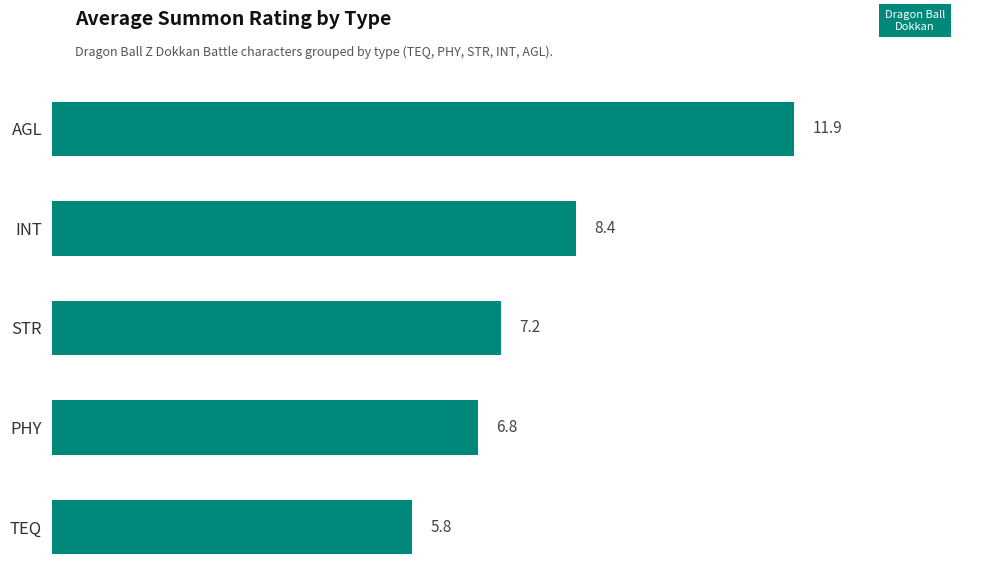

True or false: the data shows 8.9 at TEQ.

False